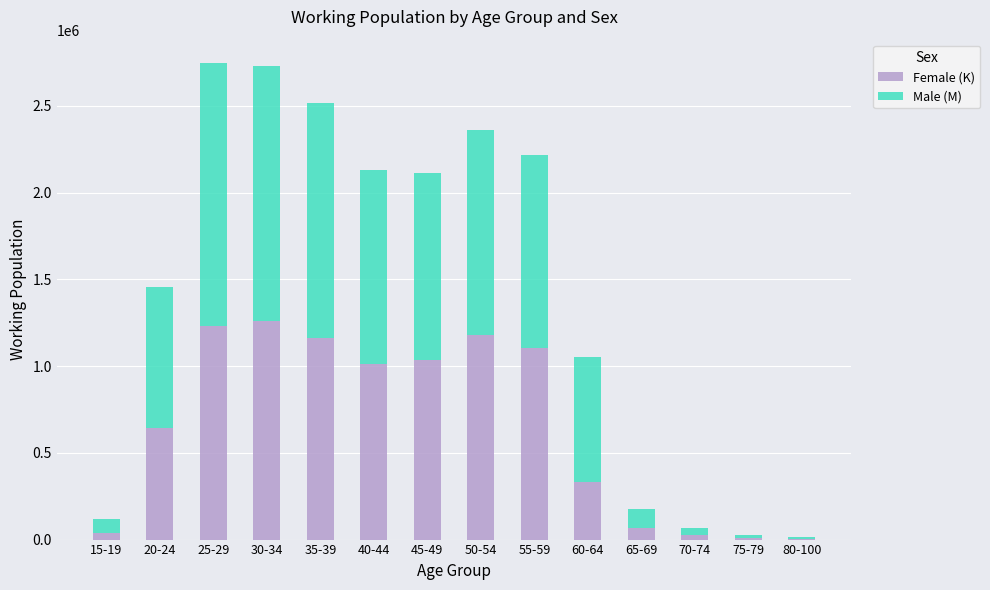

What is the total value across all series at 75-79?

26158.8